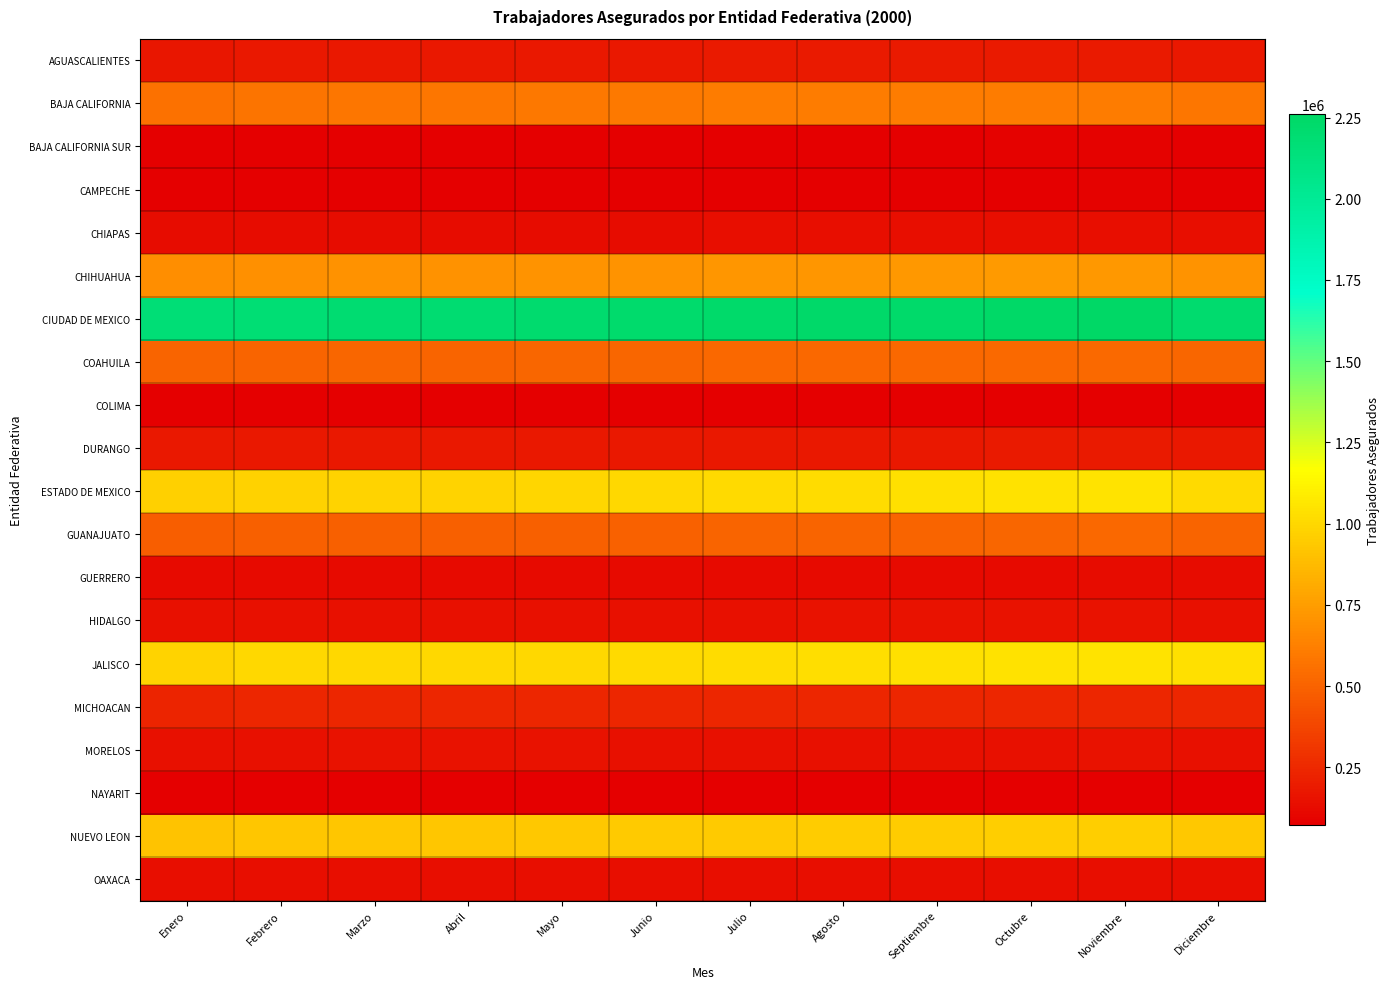

How many series are shown in this chart?

20